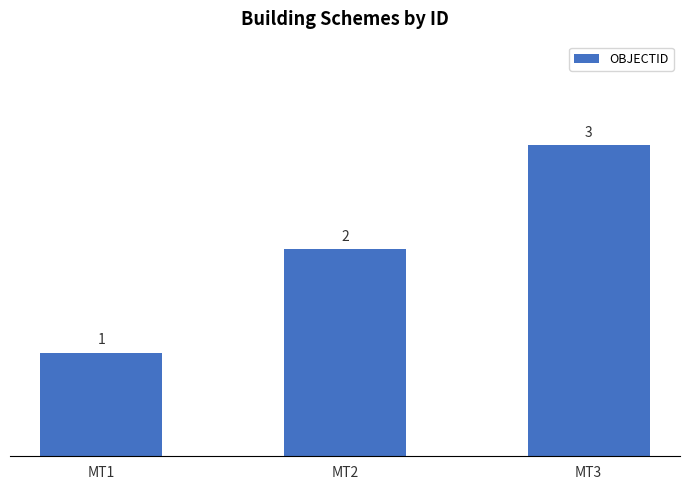

How many values are below 2?

1